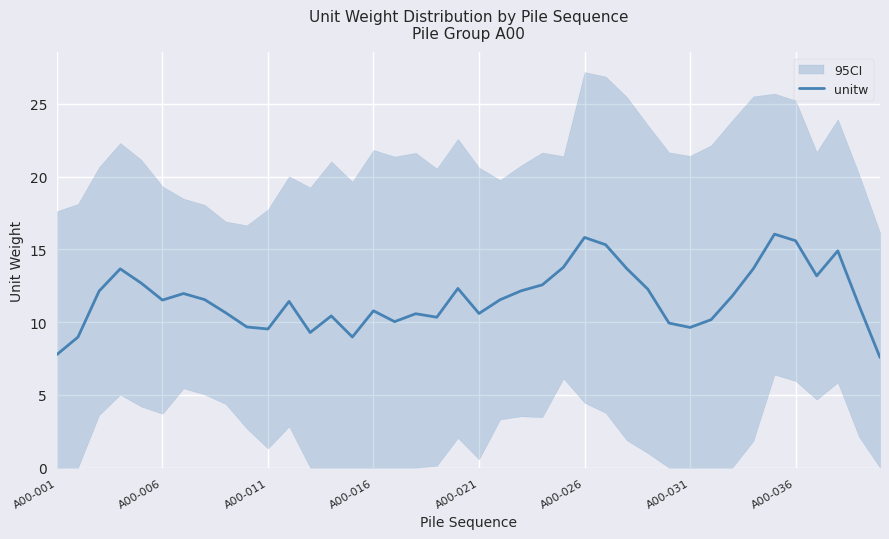

The unitw series shows 11.5 at A00-006. True or false?

True